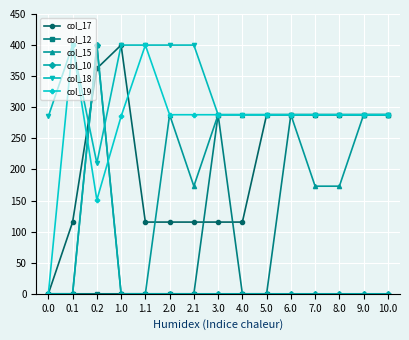

How many distinct data groups are displayed?

6